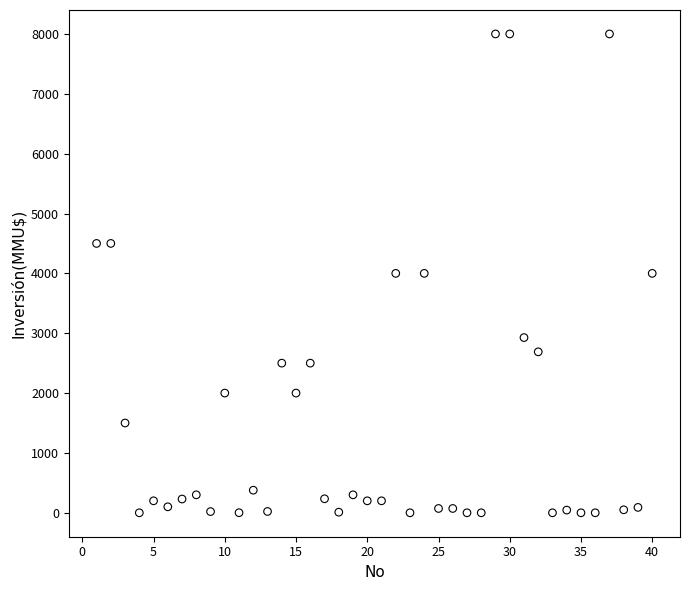

What is the range of Y values (max minus min)?

8000